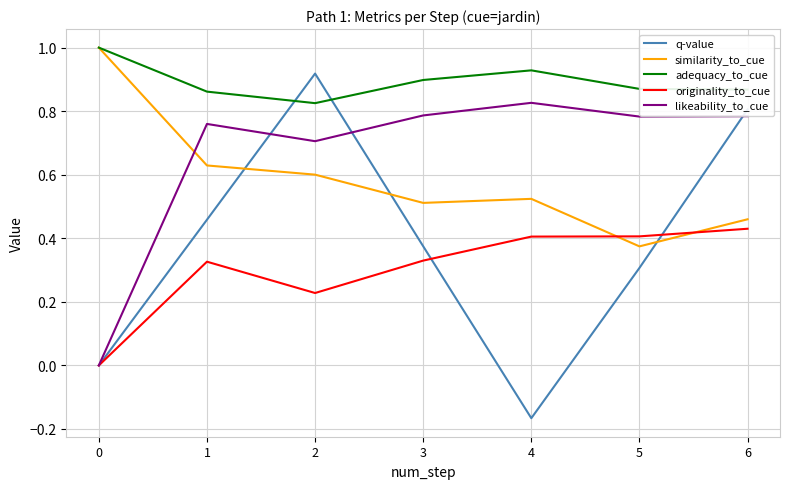

Does the chart display data point markers on the line(s)?

No